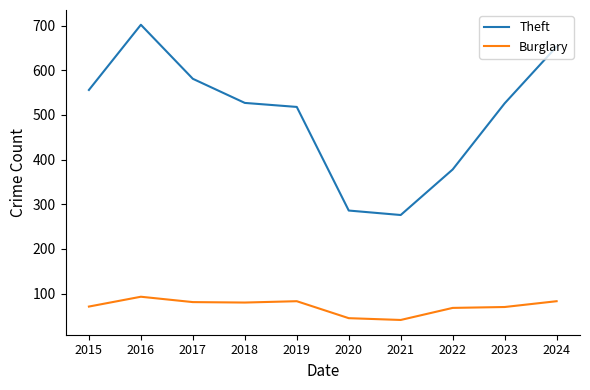

True or false: Theft and Burglary cross at least once.

False